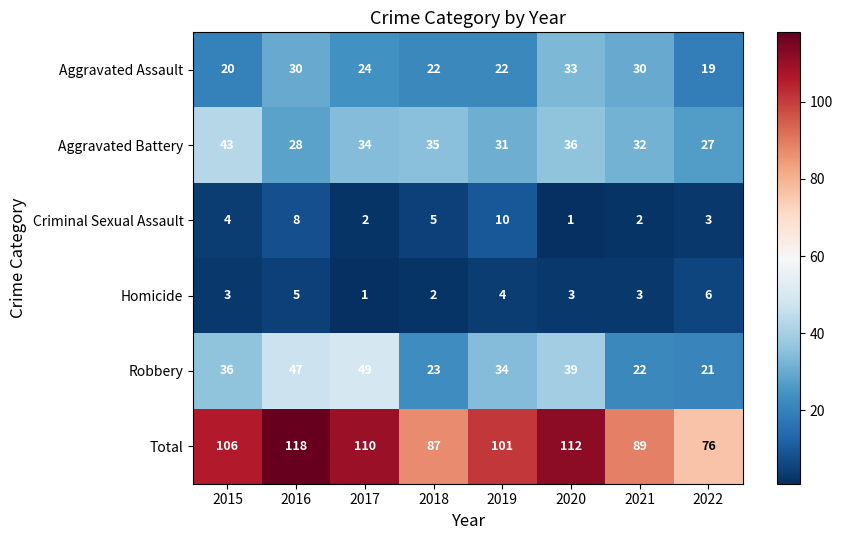

What is the average value of the Aggravated Battery series?

33